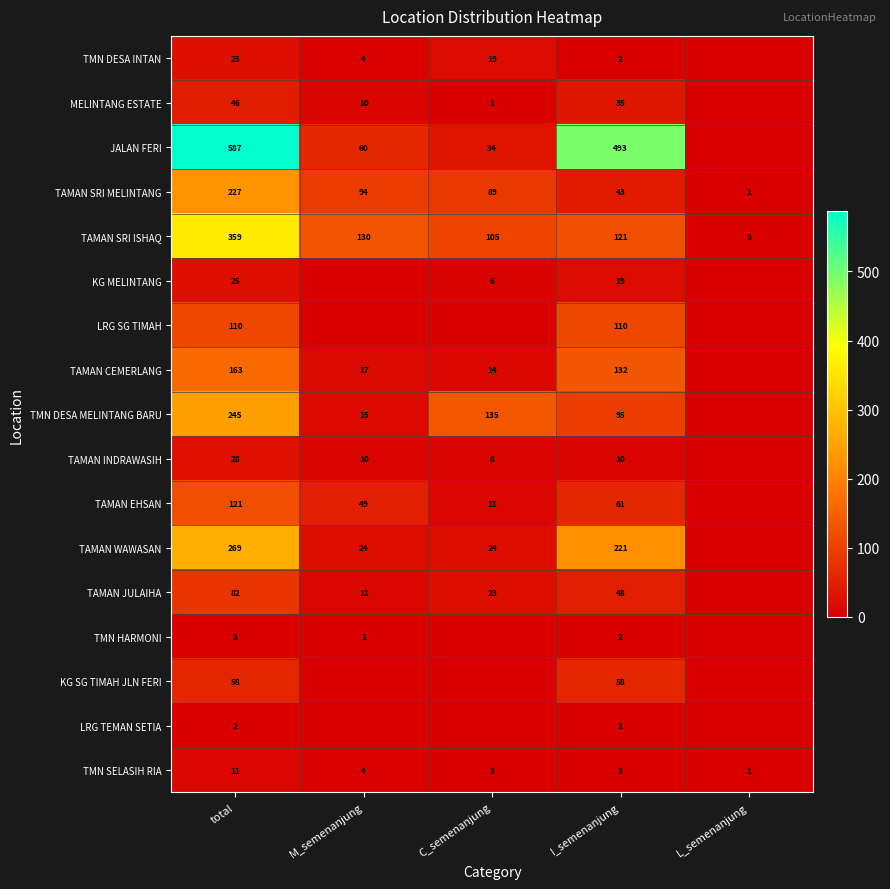

What is the difference between the TAMAN SRI MELINTANG values at I_semenanjung and total?

184